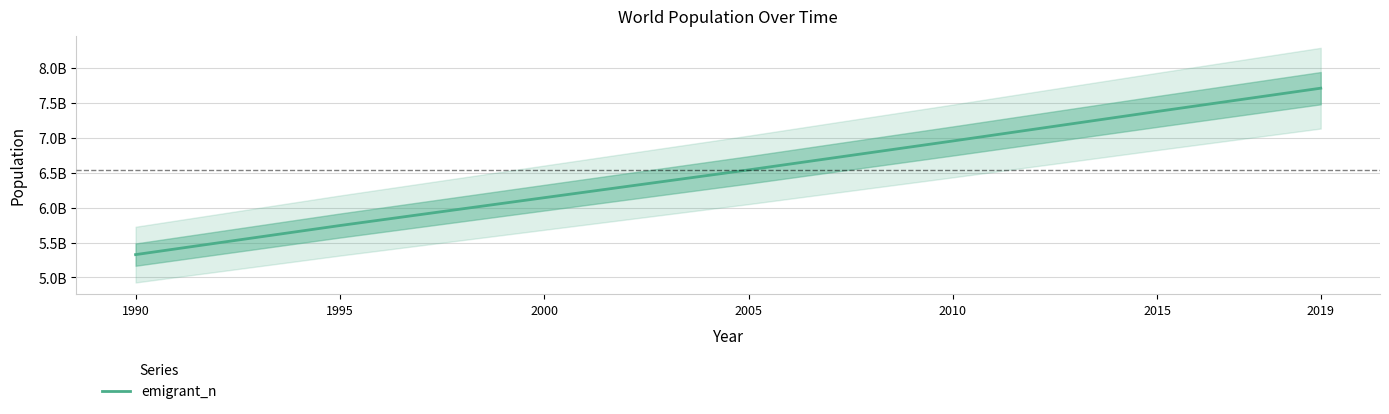

What is the sum of the values at 1990 and 2005?

11869137997